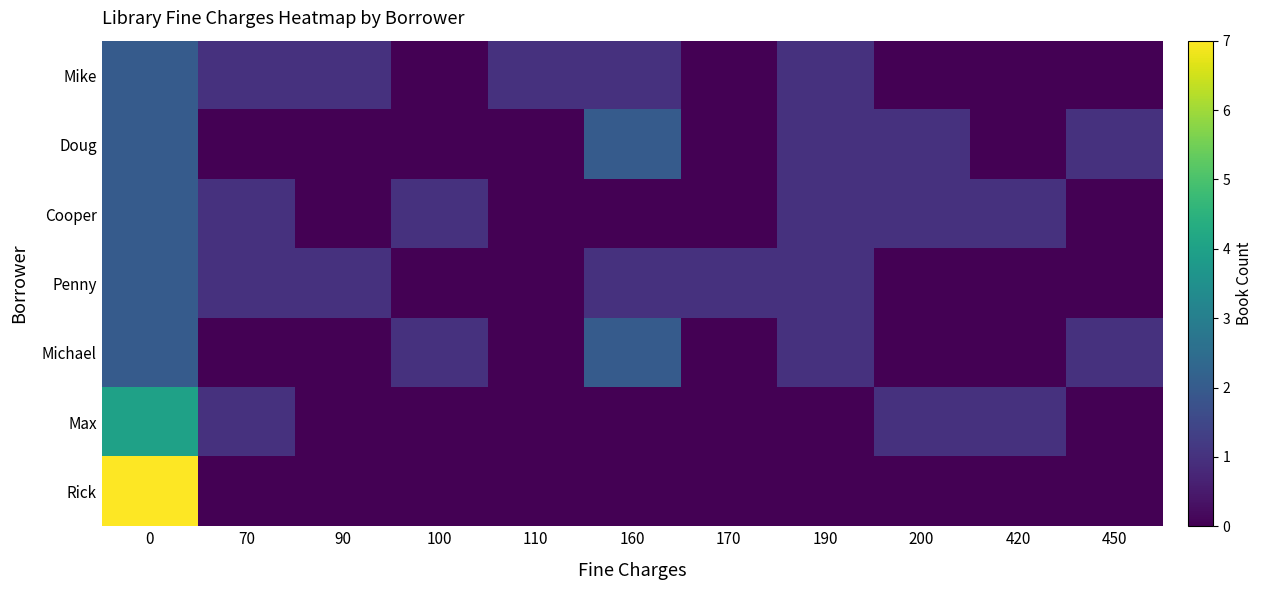

Count the number of categories in the chart.

11